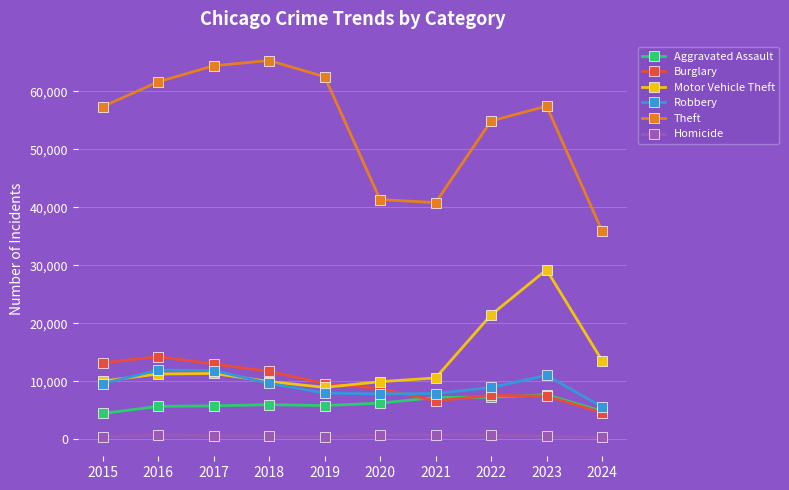

What is the sum of all Aggravated Assault values?

61198